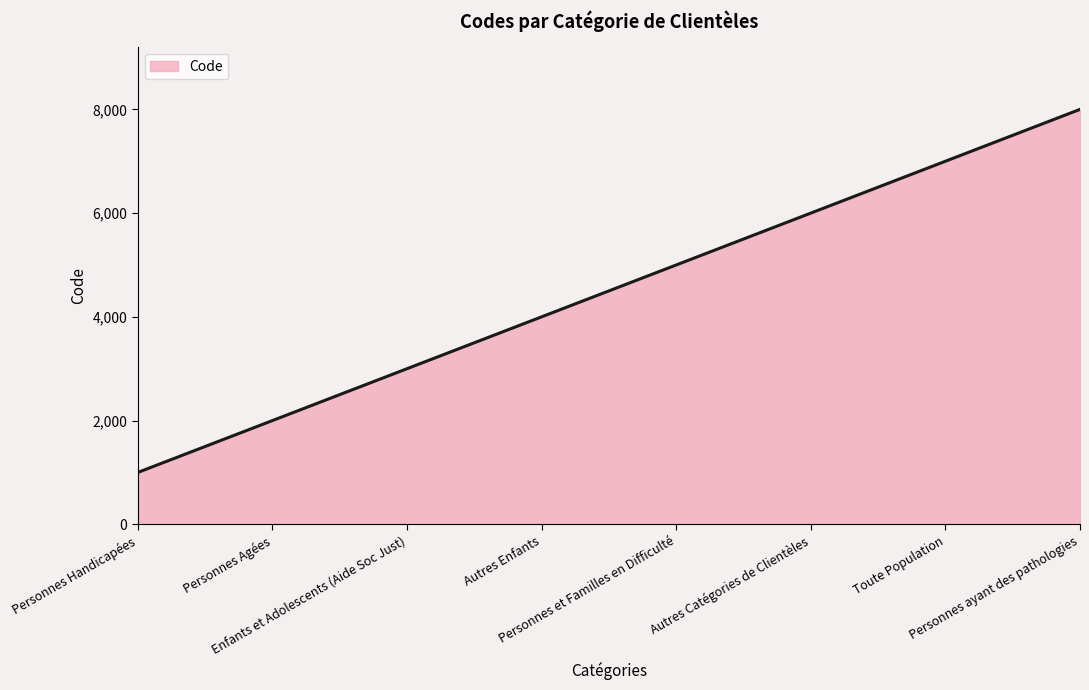

What is the sum of all values?

36000